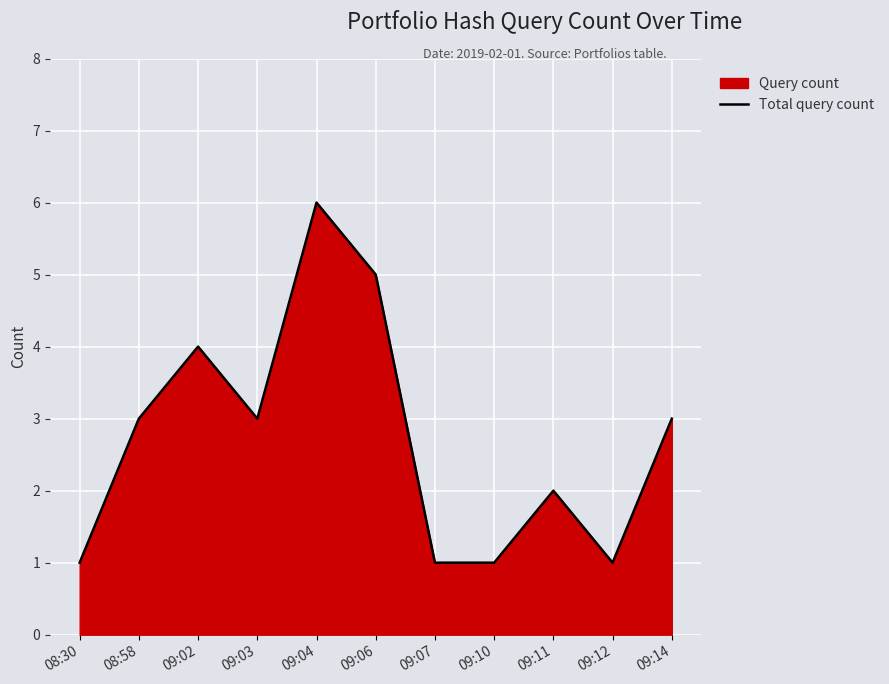

What is the maximum value shown in the chart?

6